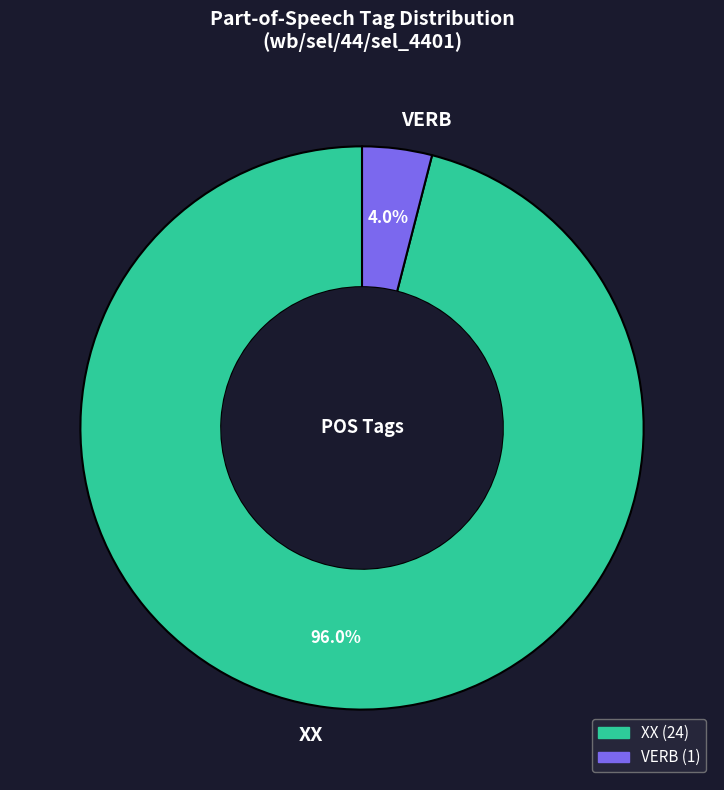

Does VERB represent more than half of the total?

No